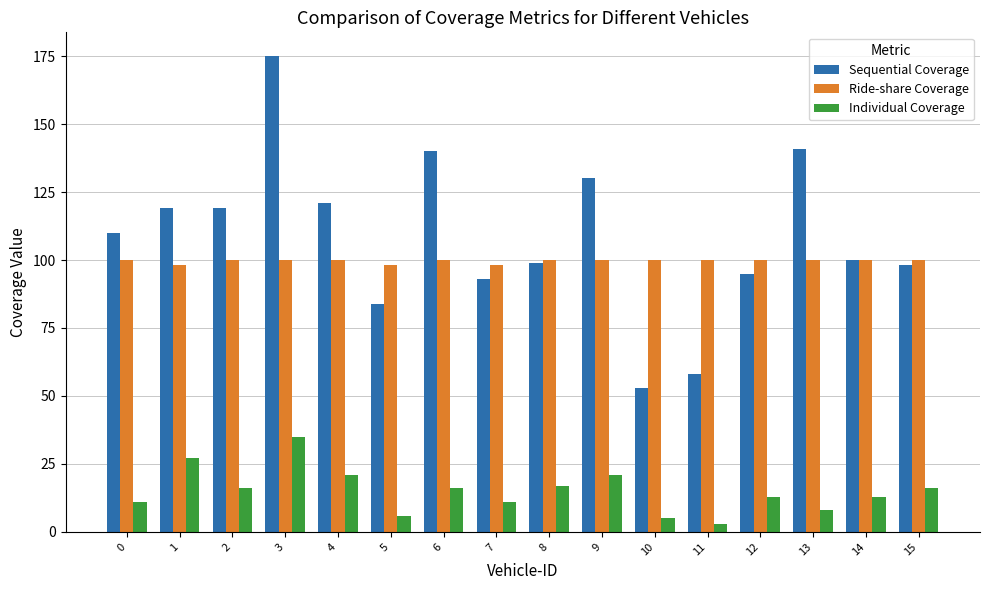

What is the maximum value for Individual Coverage?

35